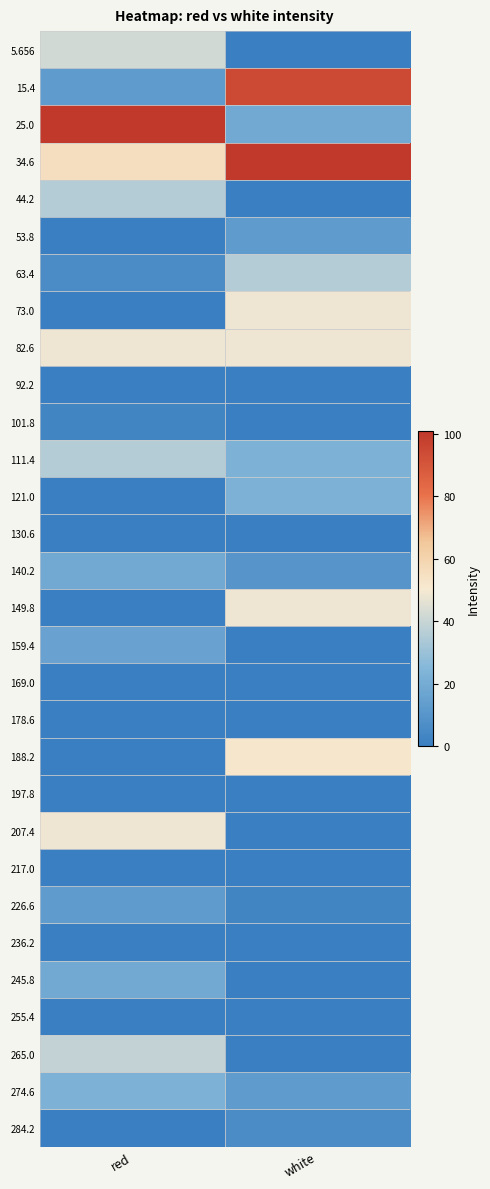

Between red and white, which is larger?

red